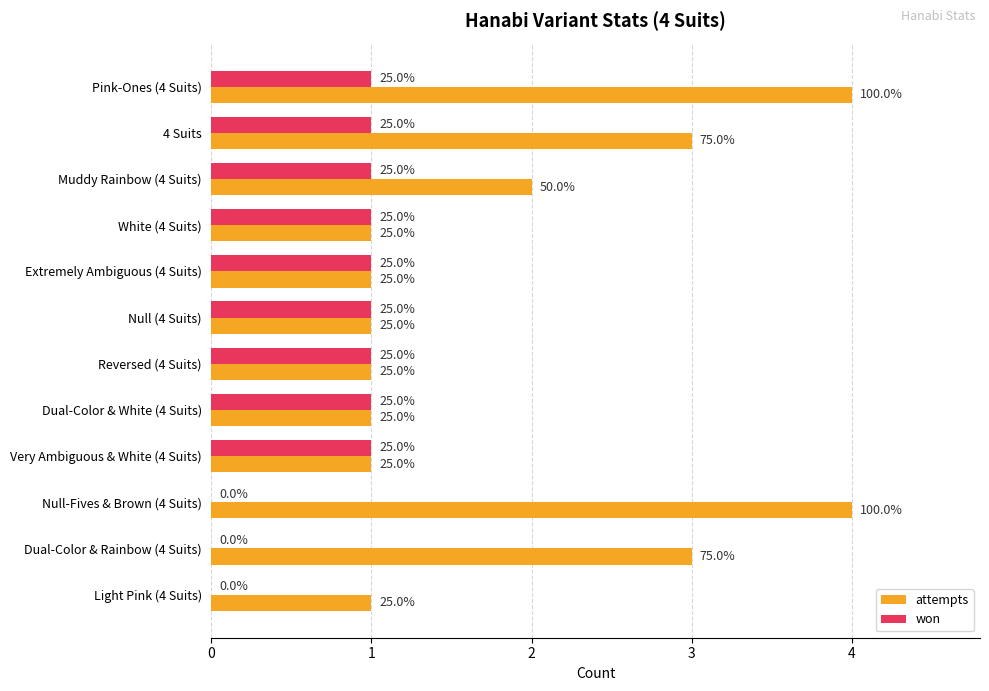

List the series in order of their peak value, highest first.

attempts, won